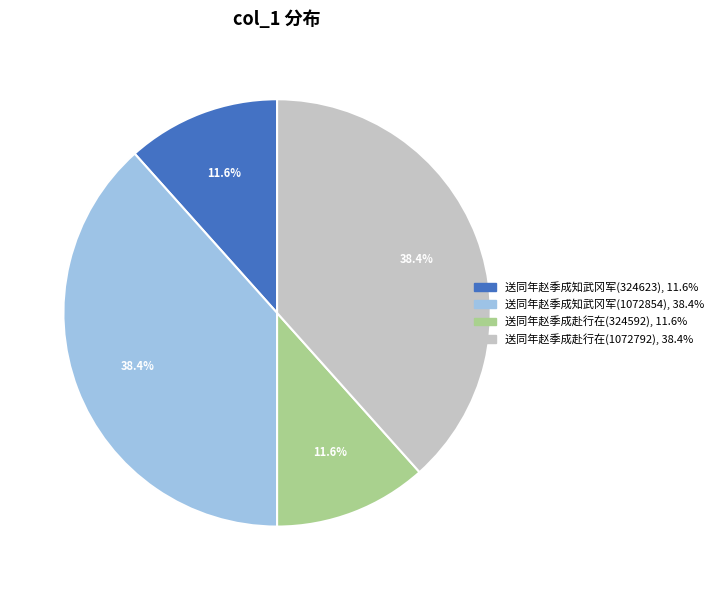

Count the number of slices in the pie.

4